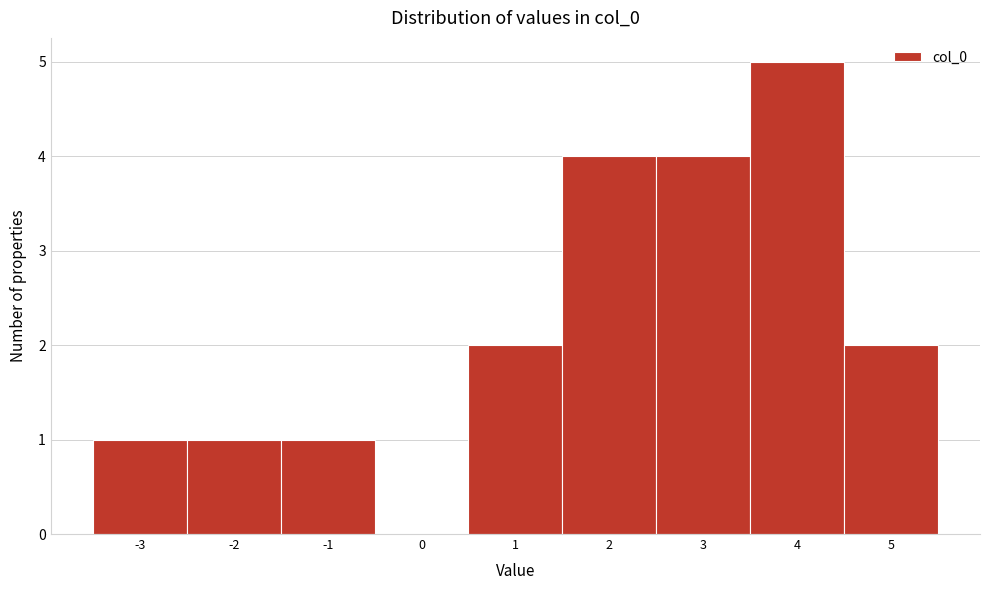

How tall is the bar that spans -3.5 to -2.5 on the x-axis? The values are not printed on the chart, so give them approximately, as read against the axis.

1